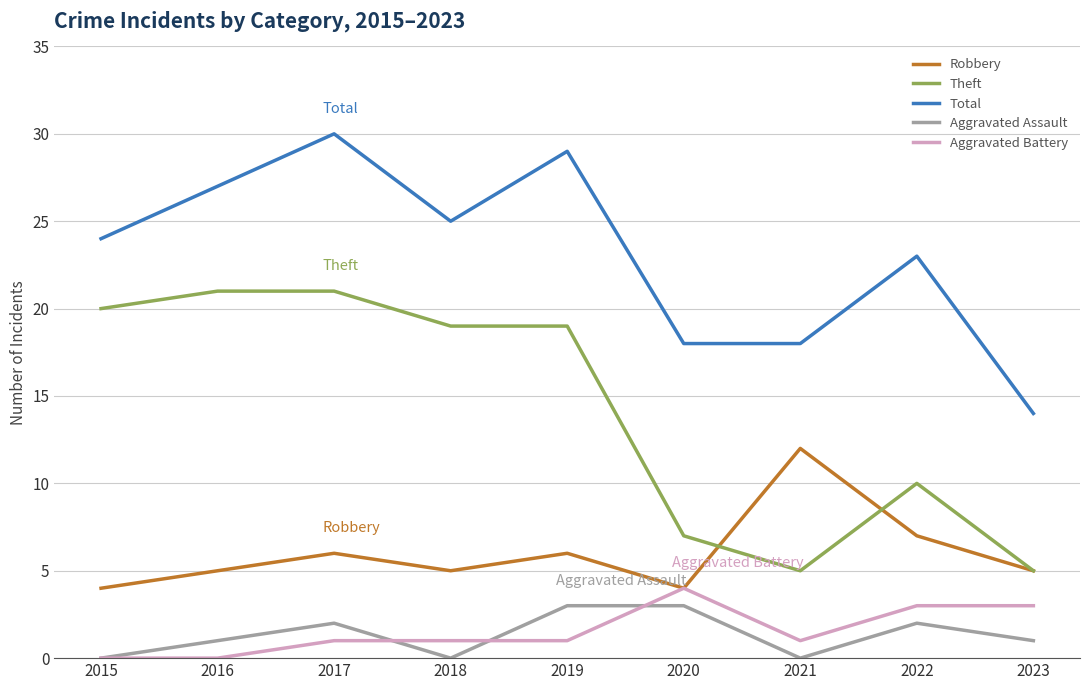

What is the sum of all Robbery values?

54